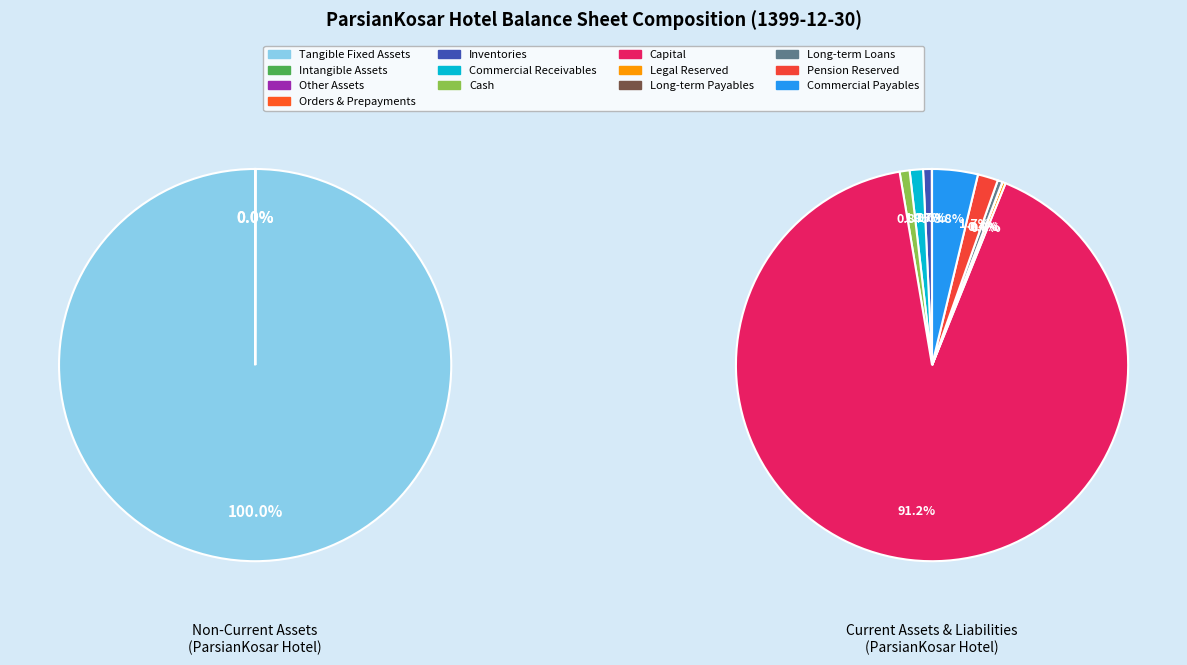

Approximately how many times larger is the value at long_term_loans compared to comercial_payables?

0.1